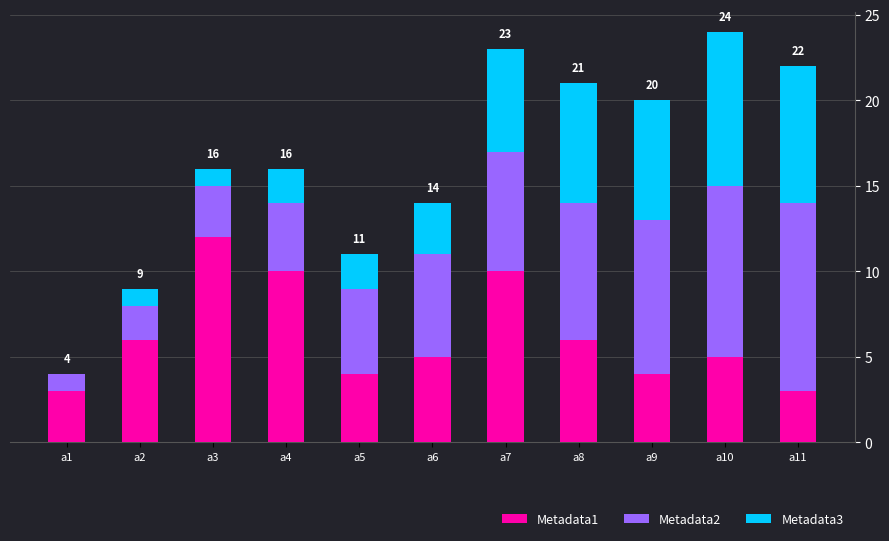

Which category has the highest value in the Metadata1 series?

a3